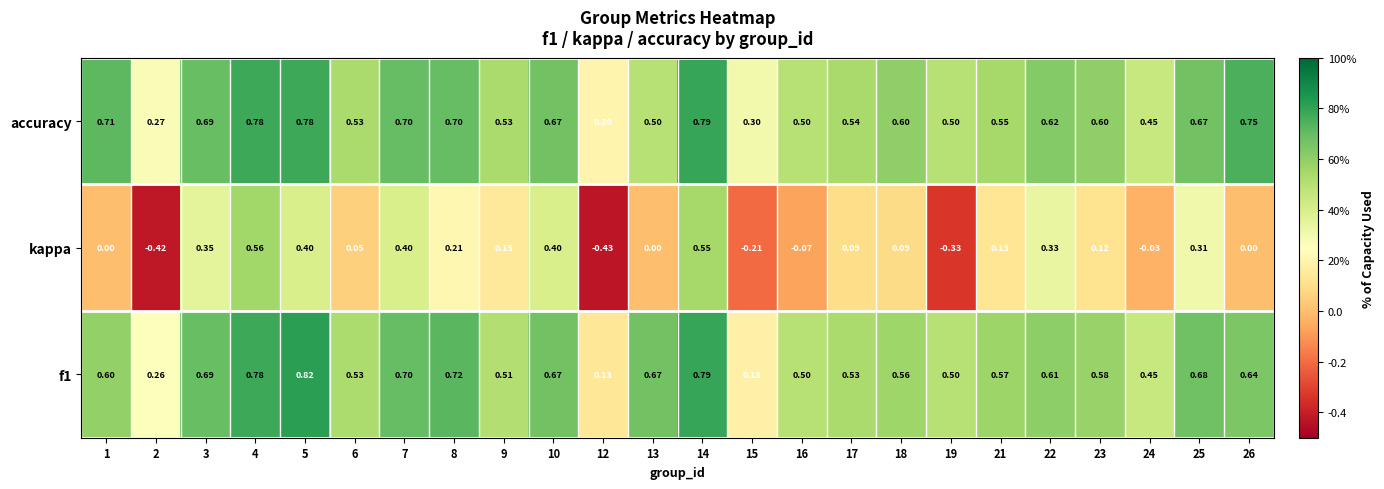

Between 18 and 25, which series saw the biggest shift?

kappa